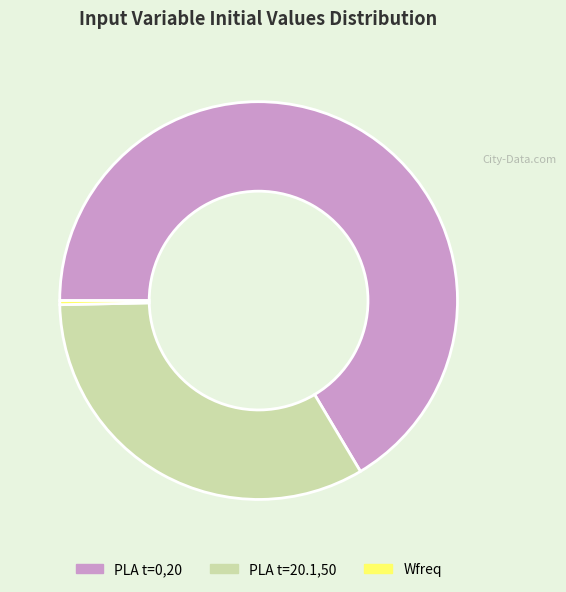

Is it true that PLA t=0,20 is 66% of the pie?

True